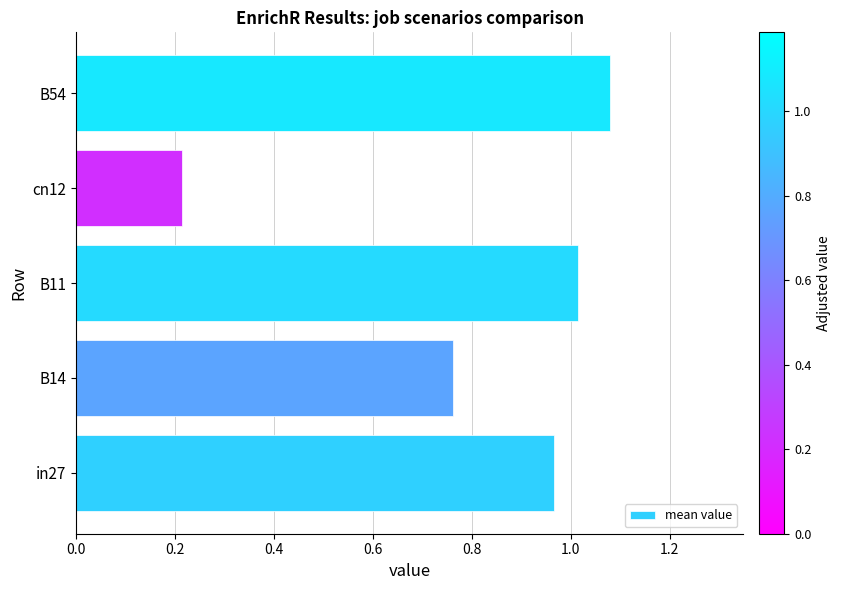

Is it true that the value at B11 is 0.3?

False